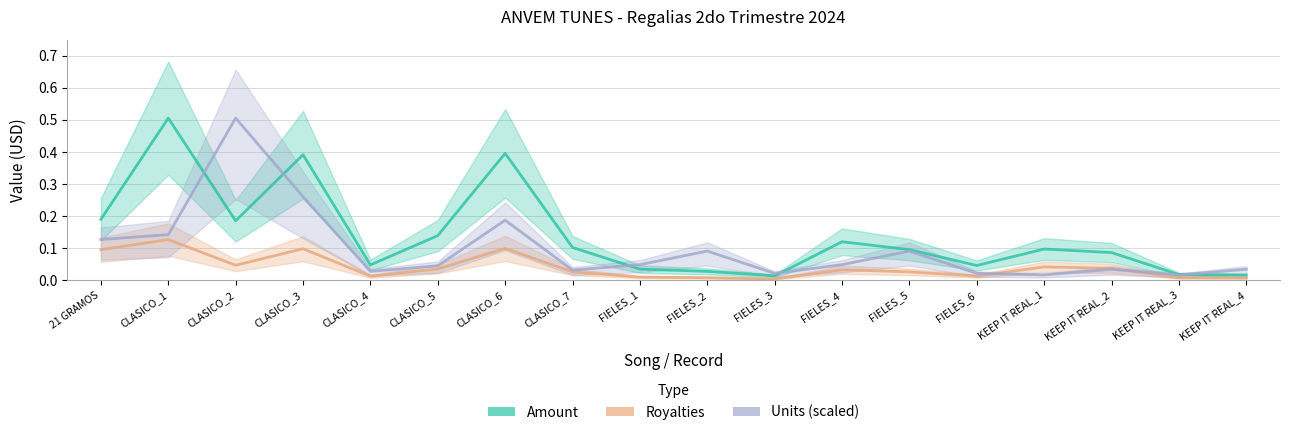

Rank the series by their maximum value, from lowest to highest.

Royalties, Amount, Units (scaled)